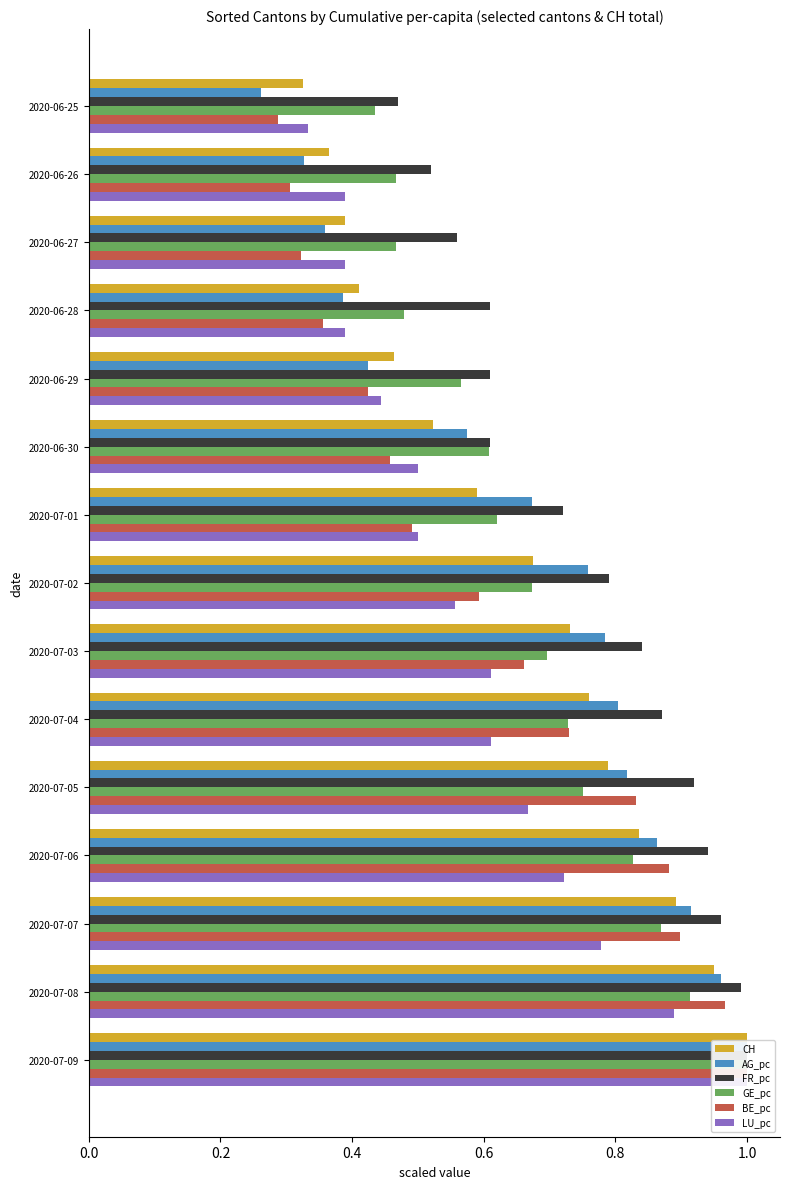

Rank the series by their maximum value, from lowest to highest.

CH, AG_pc, FR_pc, GE_pc, BE_pc, LU_pc